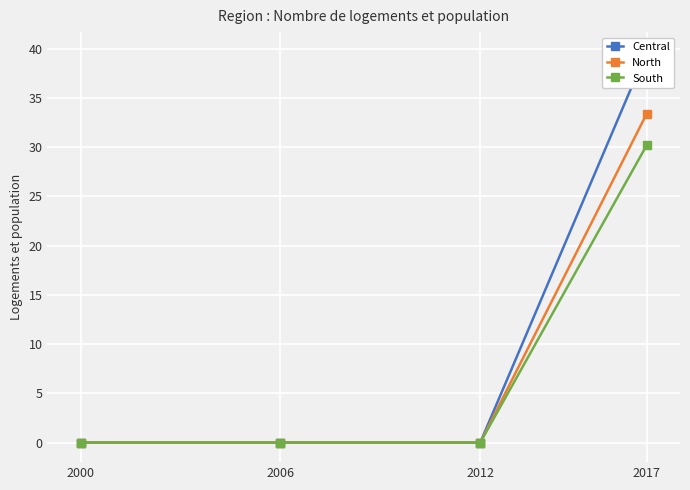

Reading left to right, what are all the values shown in this chart?

Central: 2000=0.0	2006=0.0	2012=0.0	2017=39.7
North: 2000=0.0	2006=0.0	2012=0.0	2017=33.4
South: 2000=0.0	2006=0.0	2012=0.0	2017=30.2